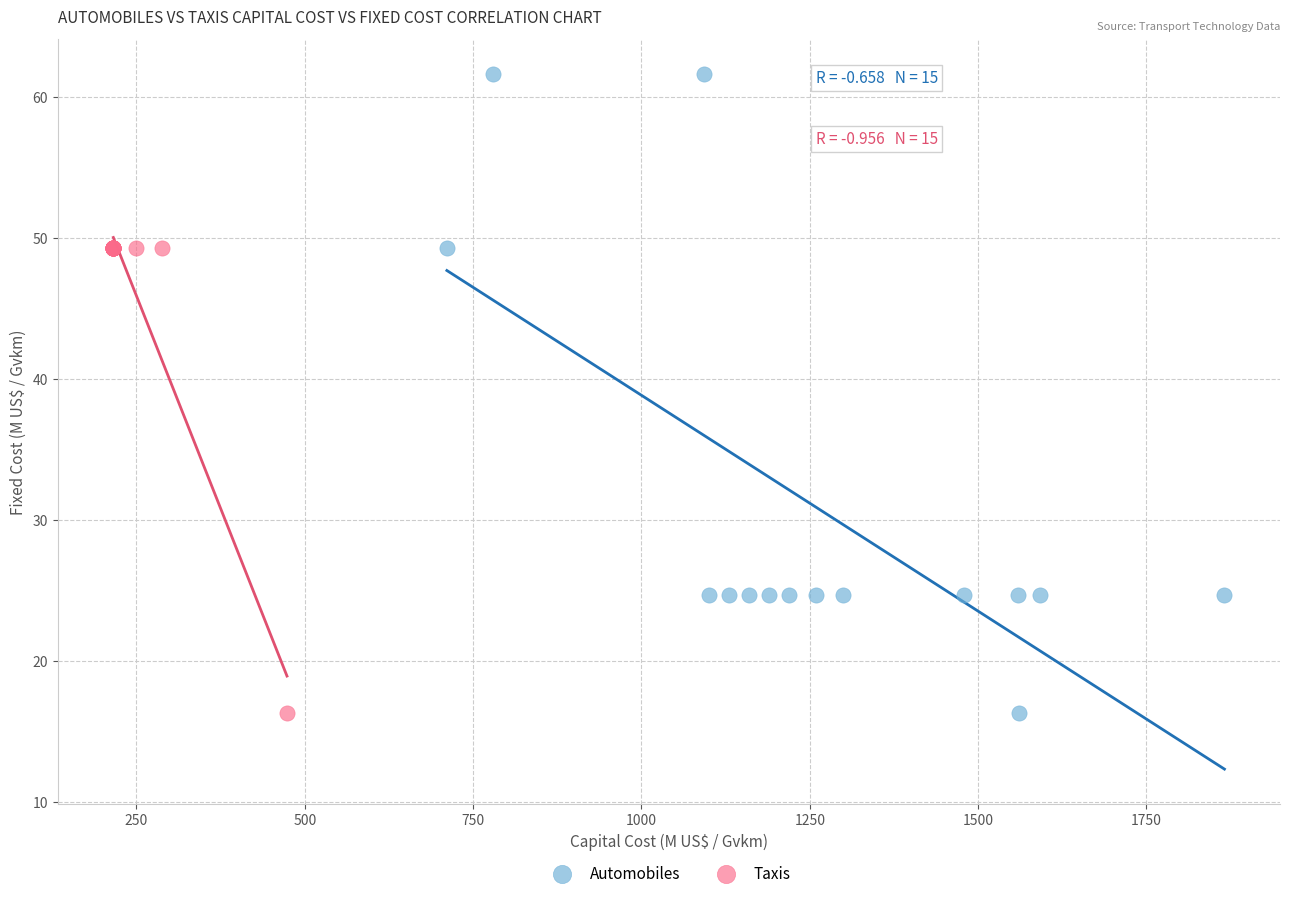

Which series reaches the maximum Y coordinate?

Automobiles